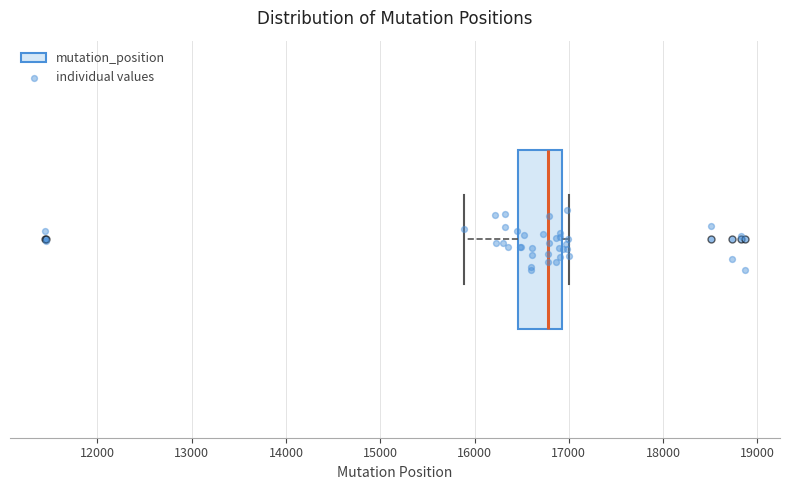

Read this box plot against the x-axis: the position of the median line, the range covered by the box, and the ends of both whiskers. The values are not printed on the chart, so give them approximately, as read against the axis.

median 16800, box 16500 to 16900, whiskers 15900 to 17000